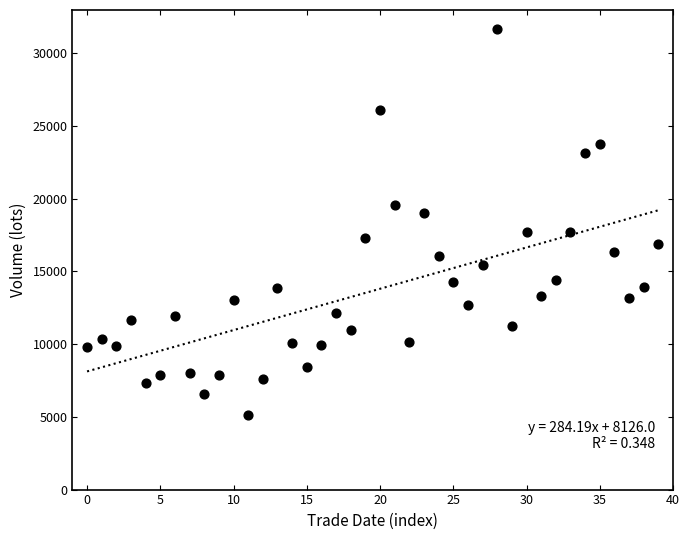

What is the range of Y values (max minus min)?

26512.6